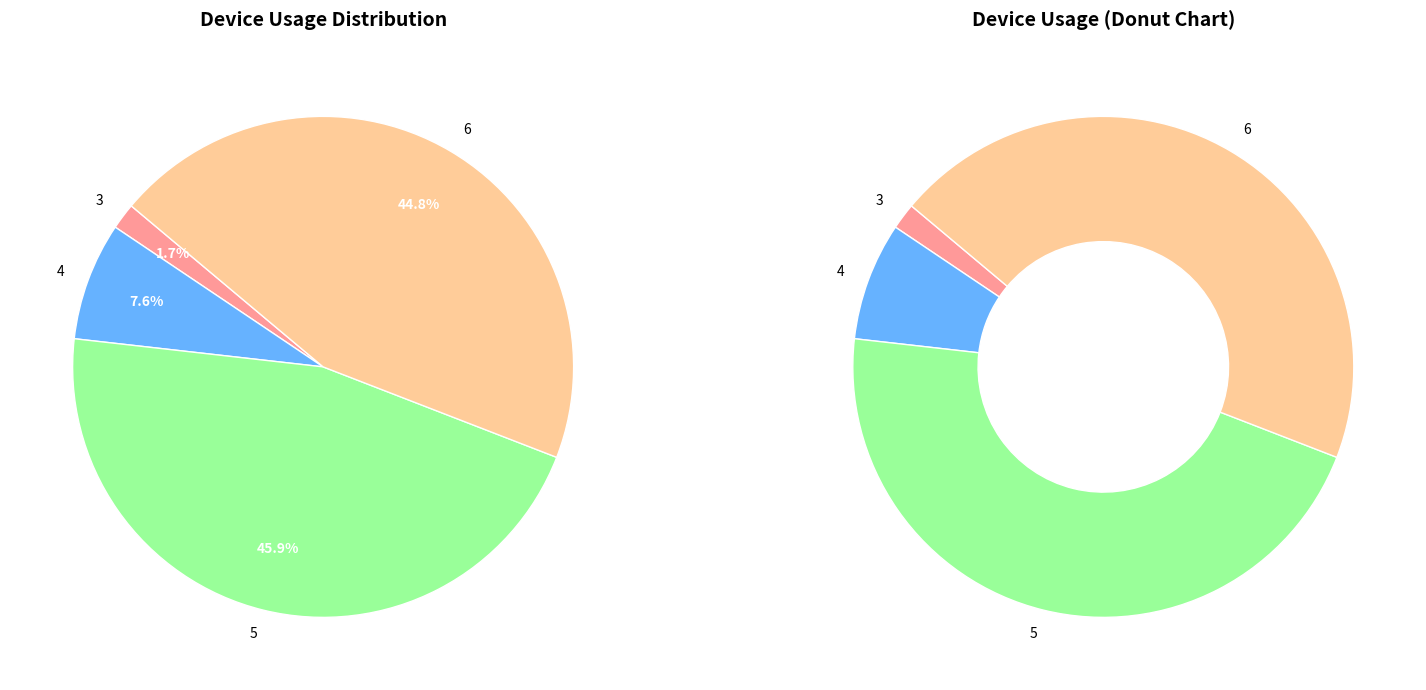

What is the largest slice in the pie chart?

5